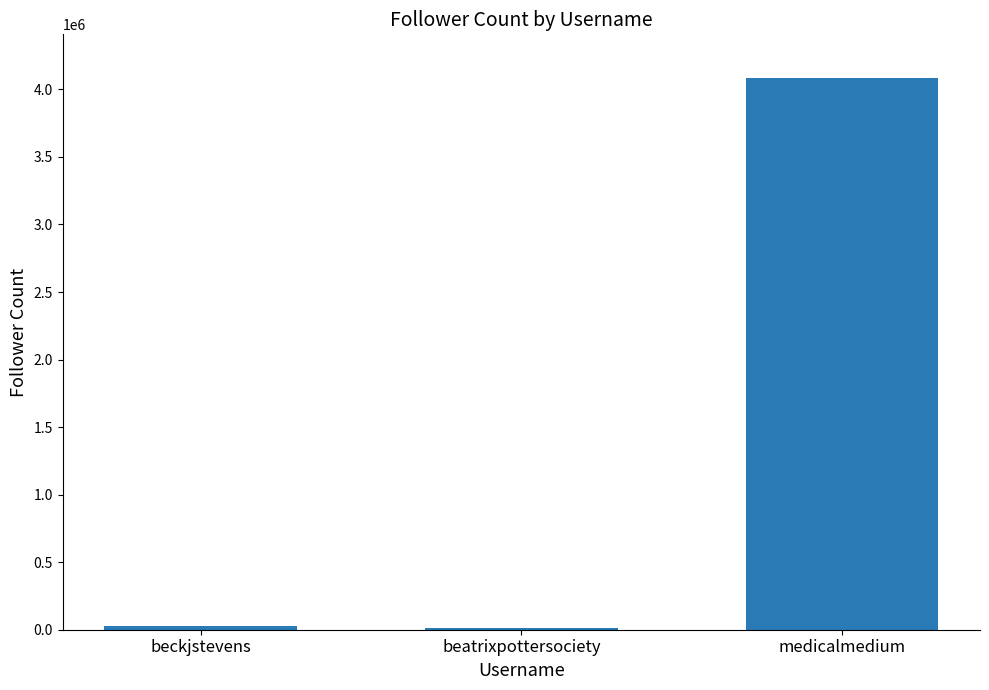

What is the minimum value shown in the chart?

14453